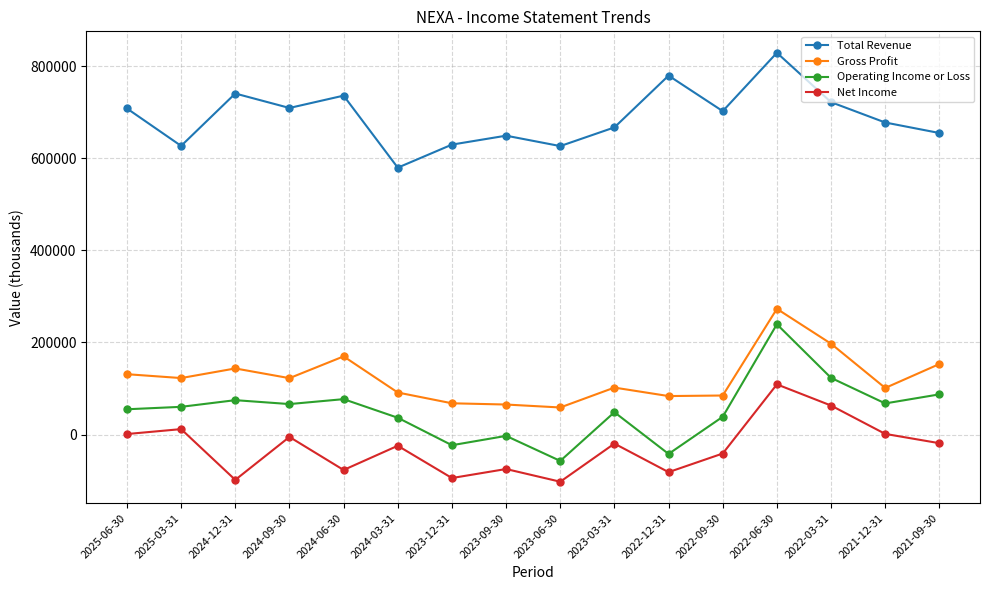

Which series changed the most between 2024-12-31 and 2024-09-30?

Net Income